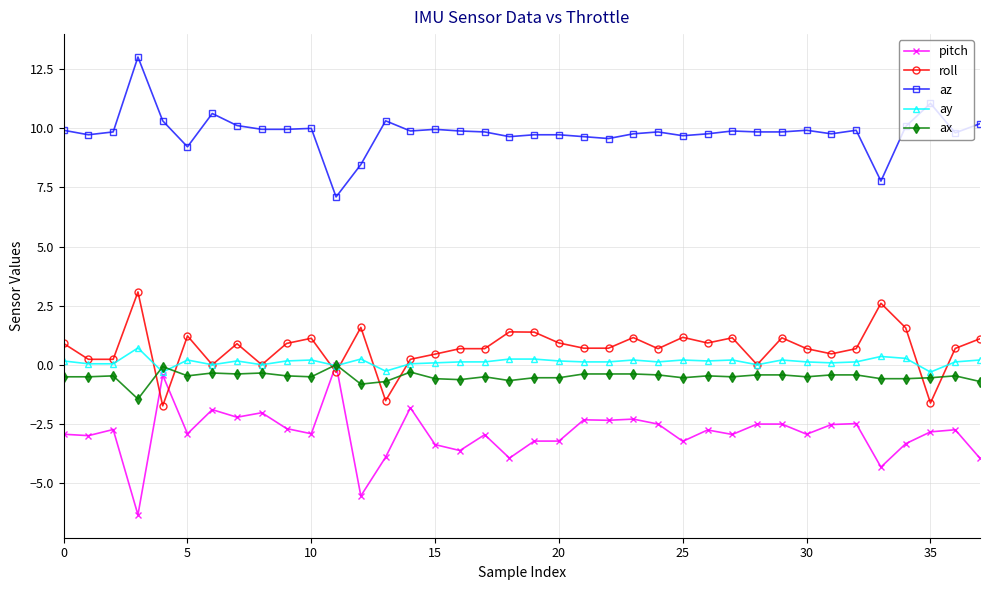

What is the value of the roll point at the 11th from the left?

1.1